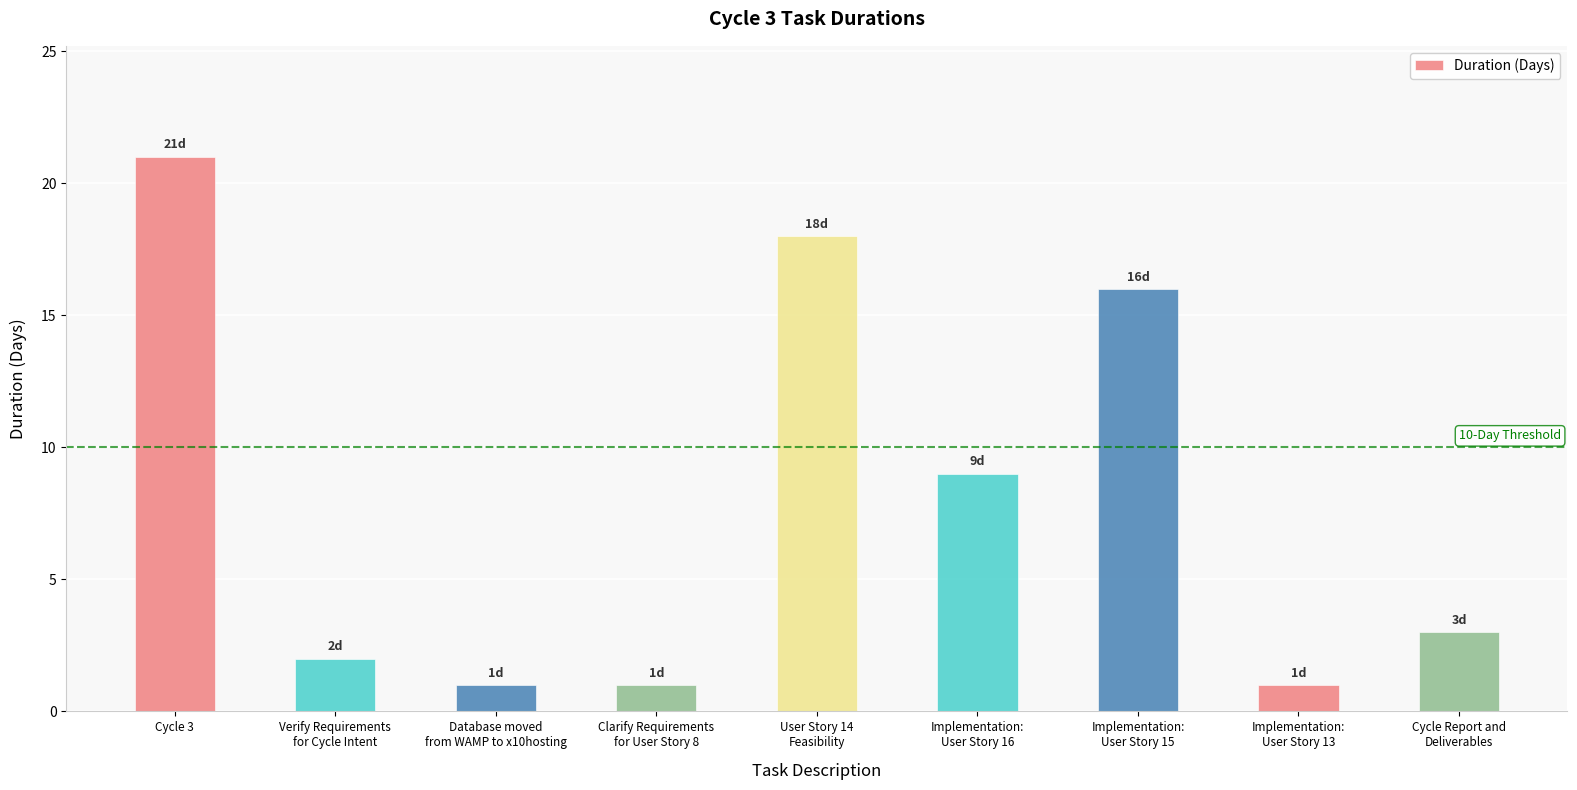

At which category does the chart reach its peak across all series?

Cycle 3